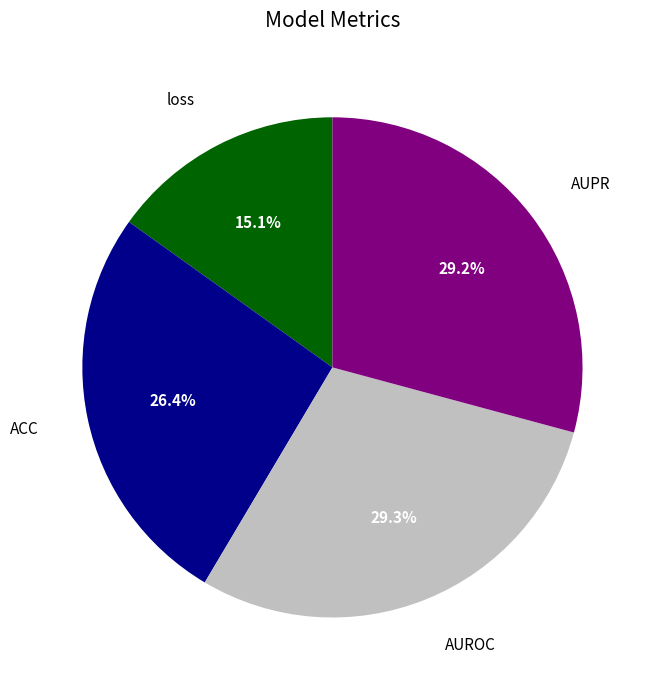

Is there any slice that represents more than half of the pie?

No